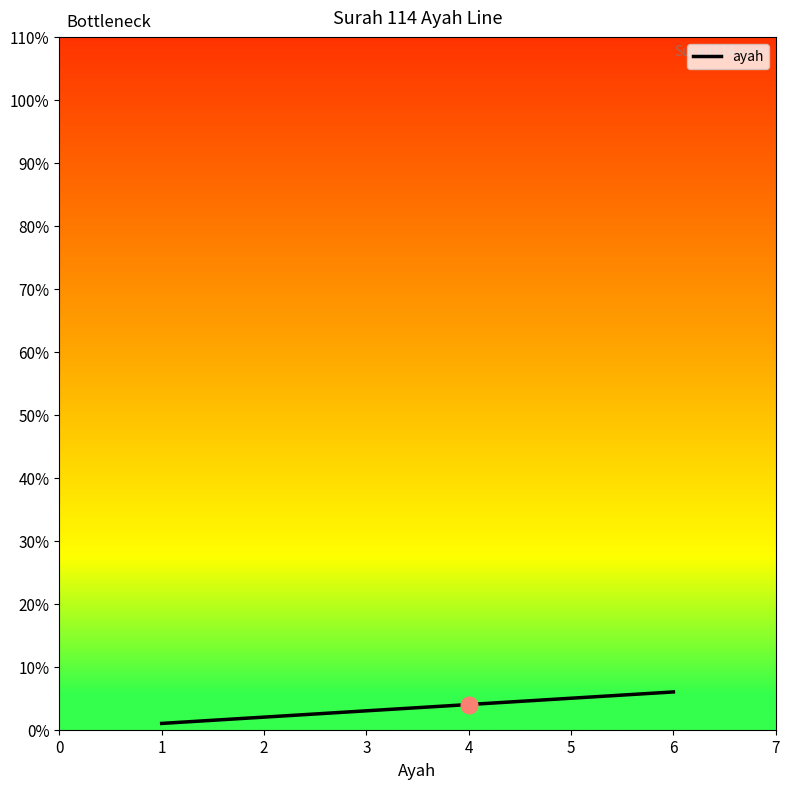

The chart shows a value of 6 at 6. True or false?

True